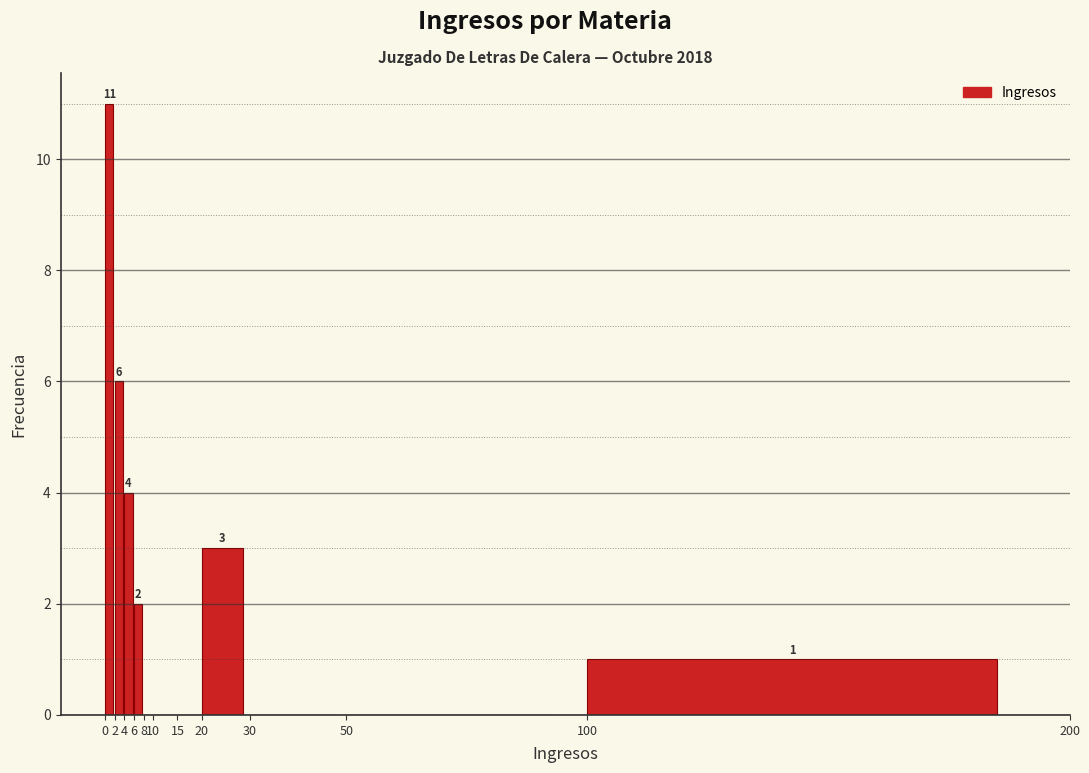

Over which range of the x-axis is the bar tallest?

0 to 2